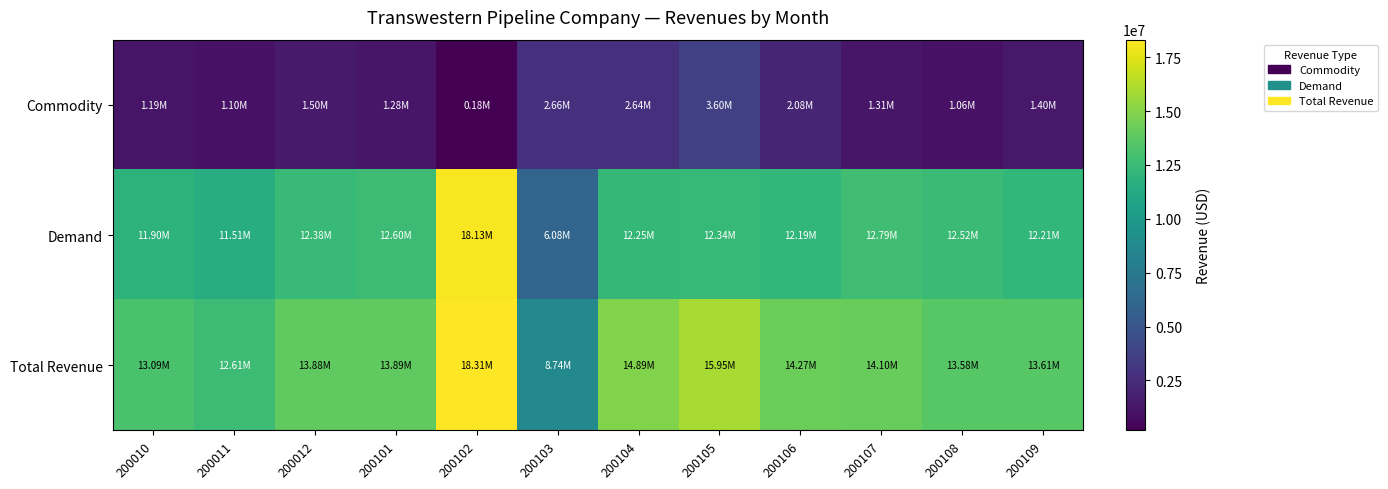

Rank the series by their maximum value, from lowest to highest.

Commodity, Demand, Total Revenue